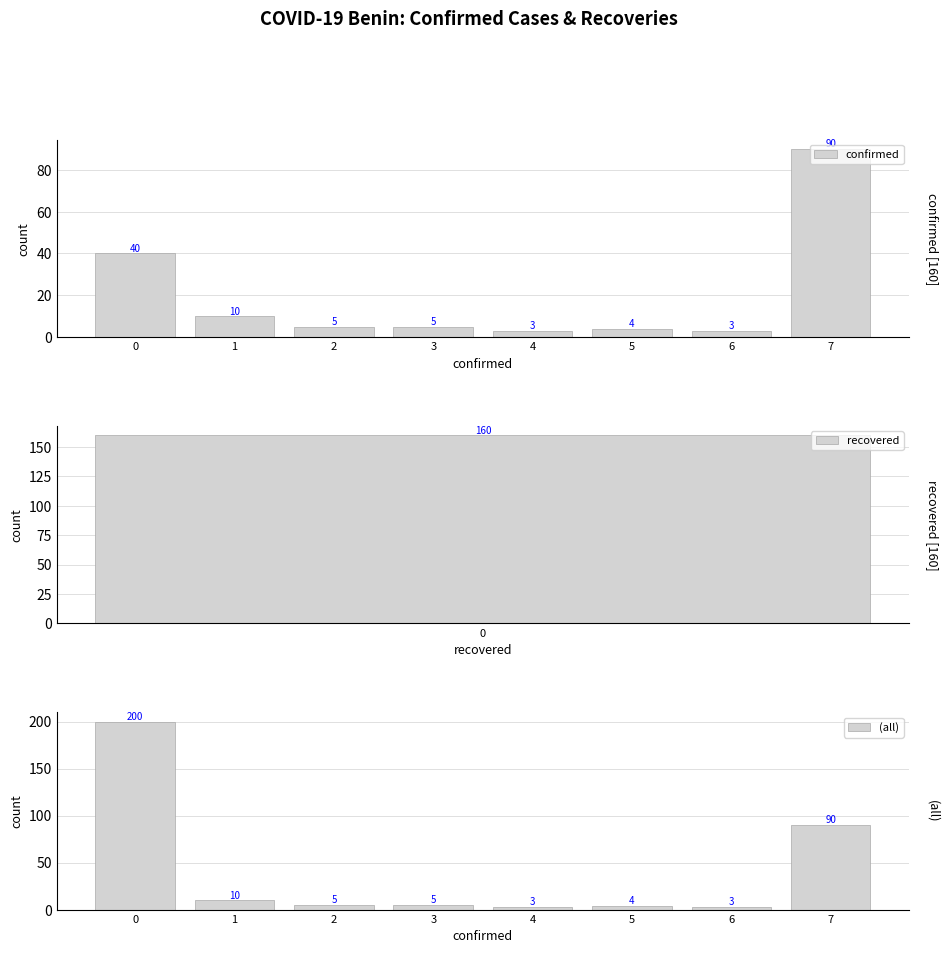

What are all the series names shown in the legend?

confirmed, (all)